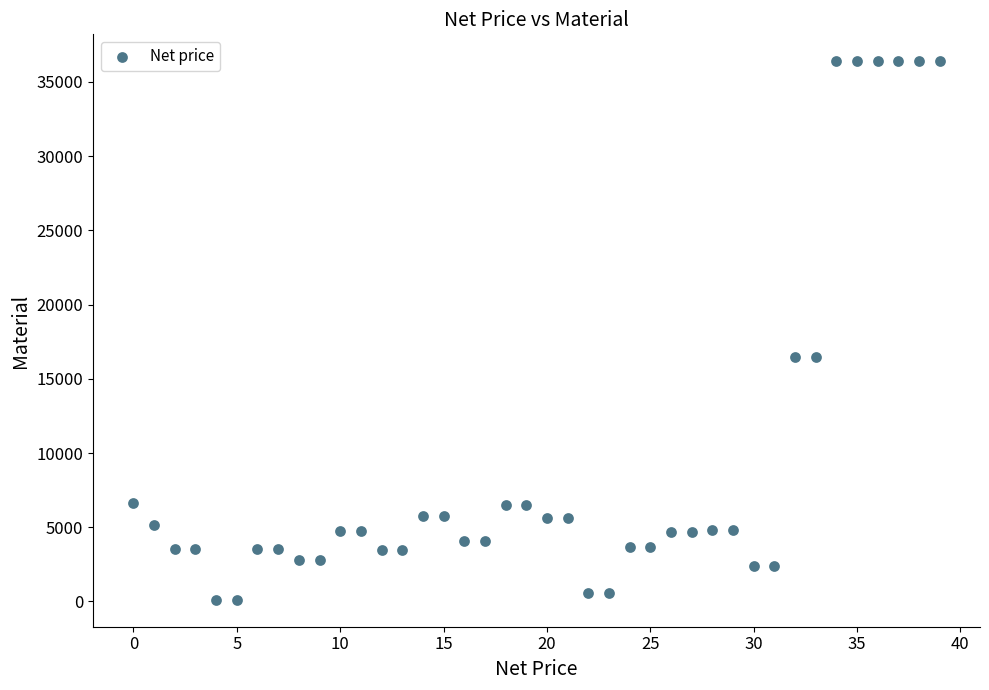

What is the range of Y values (max minus min)?

36282